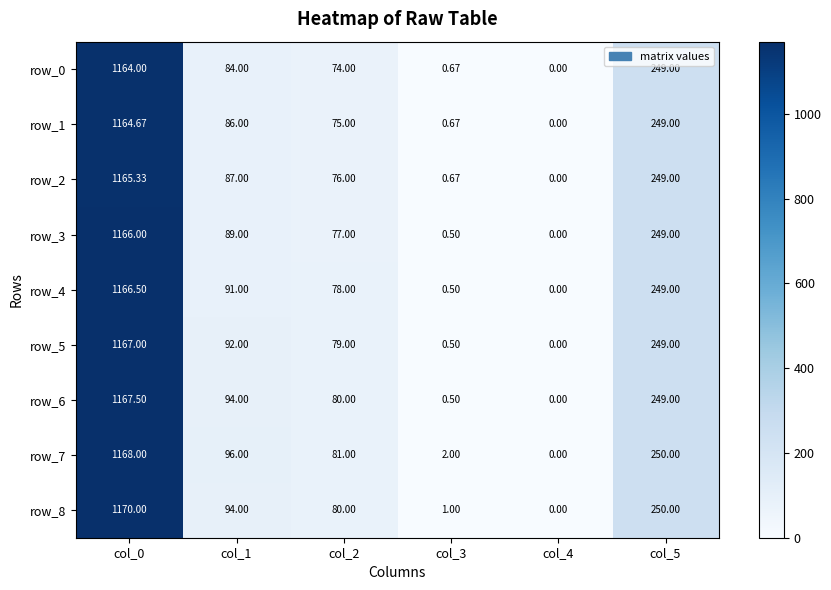

The row_8 series shows 80.0 at col_2. True or false?

True